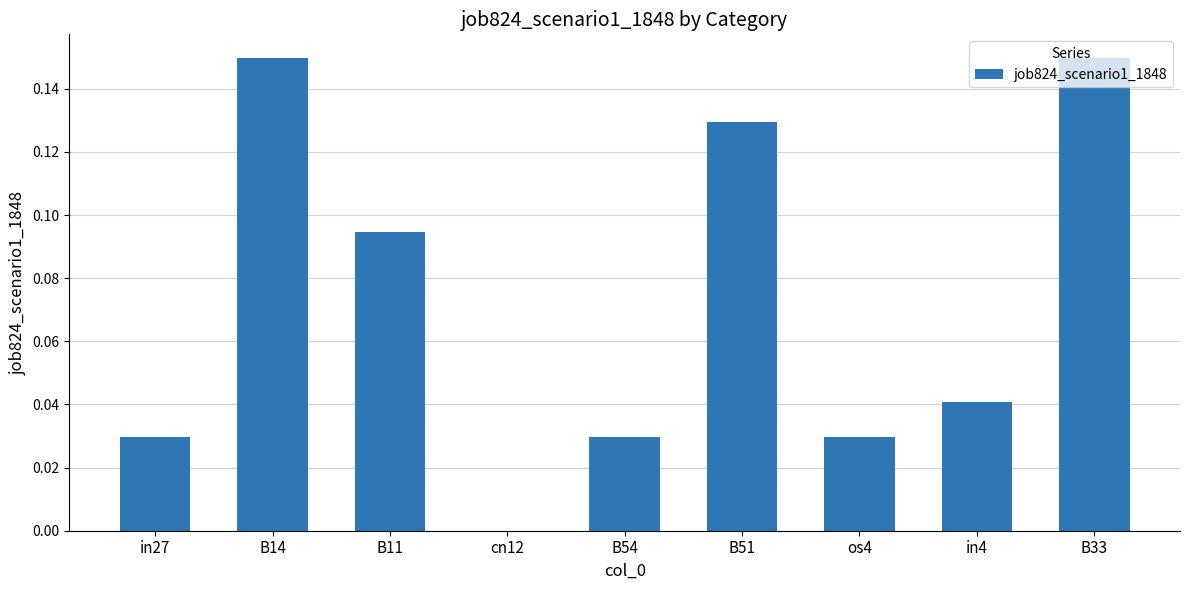

Are the bars grouped side by side (vs. stacked)?

No